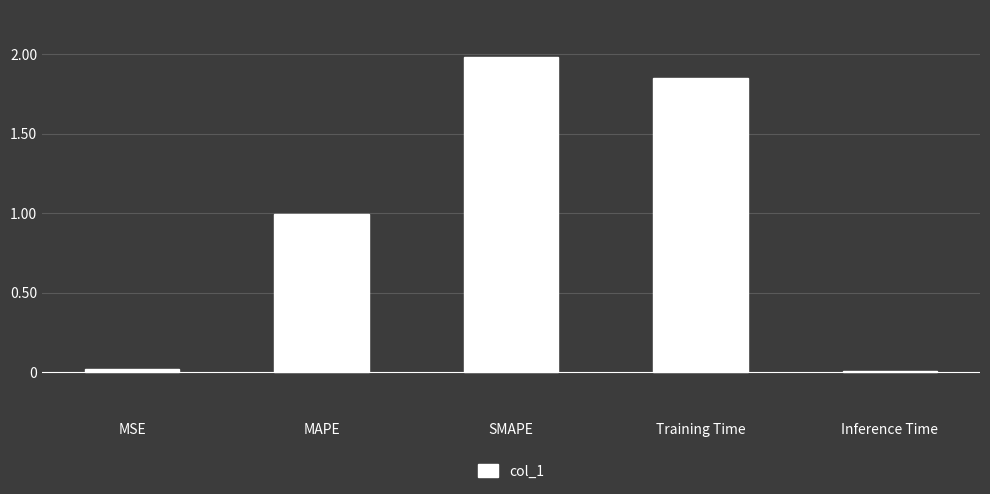

The chart shows a value of 1.0 at MAPE. True or false?

True